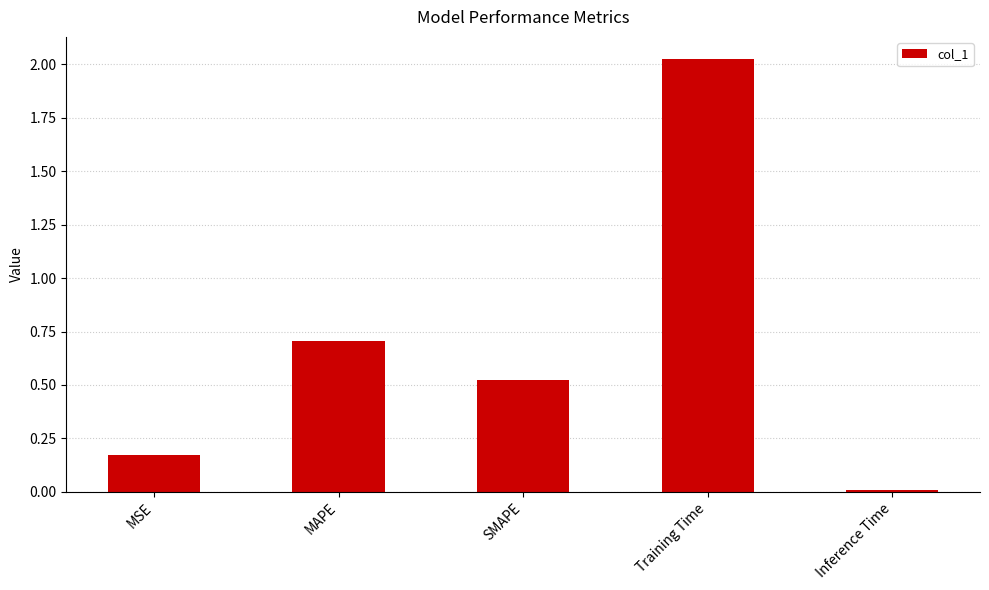

At which category does the chart reach its peak across all series?

Training Time